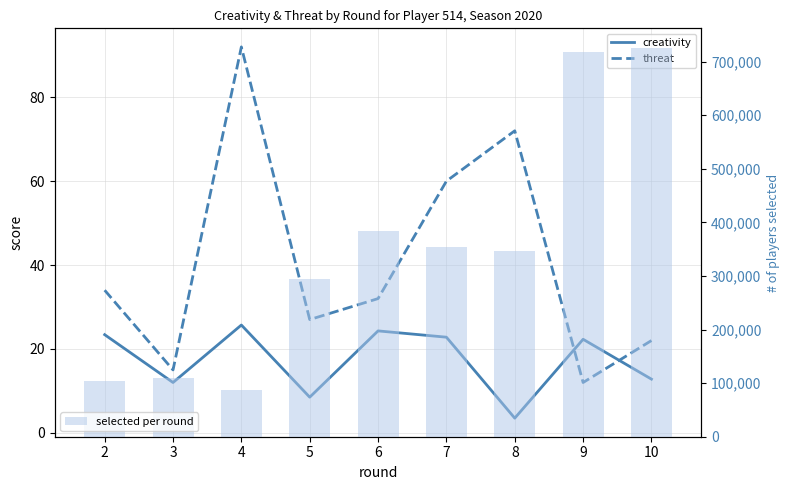

What is the total value across all series at 4?

88175.7